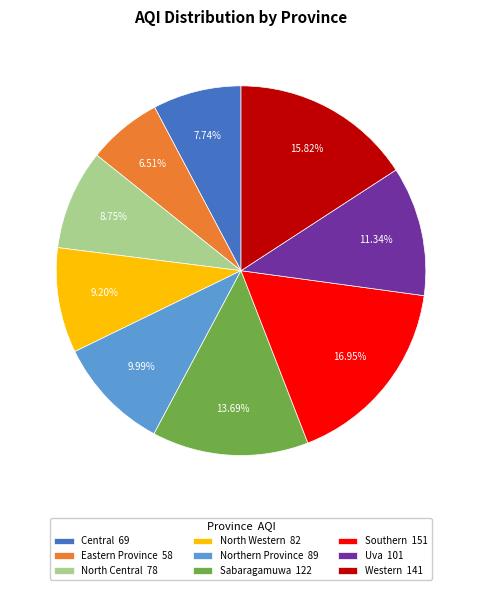

Is it true that North Central is 1% of the pie?

False